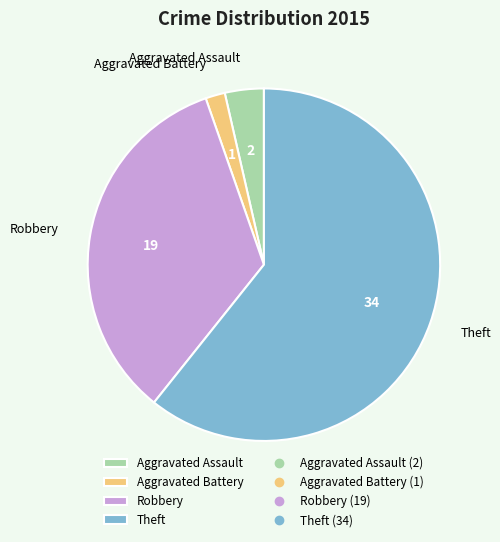

How many segments does this pie chart have?

4